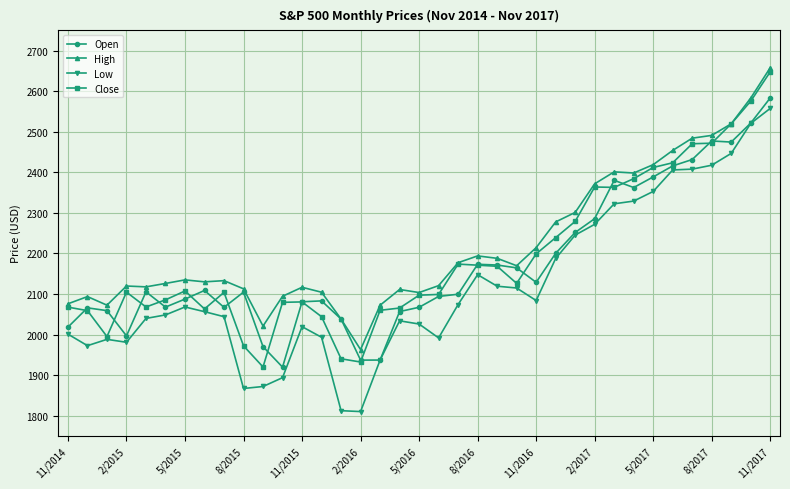

True or false: Low has more than 2 points higher than both neighbors.

True